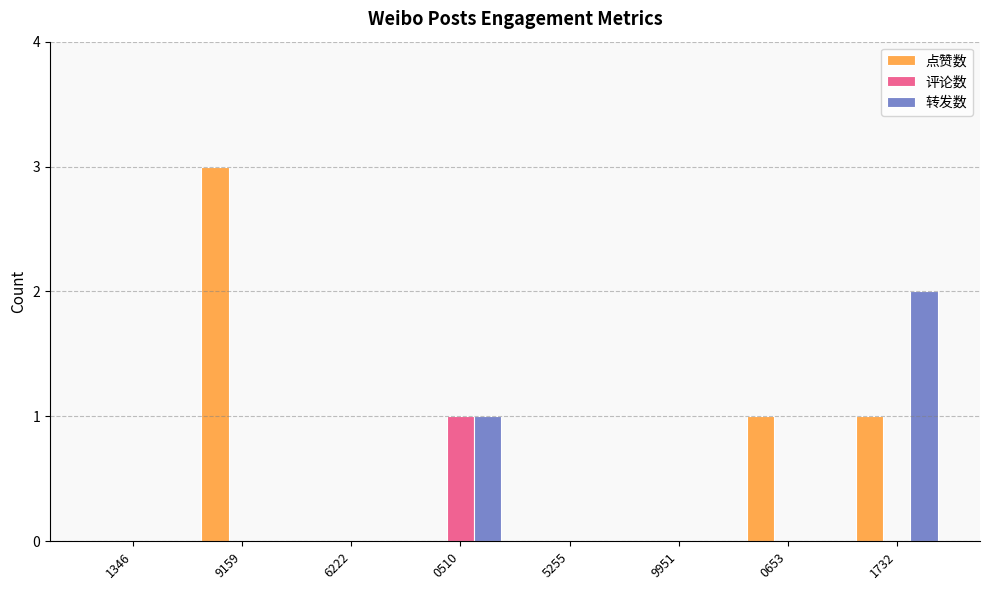

True or false: 转发数 has a value of 0 at 5255.

True